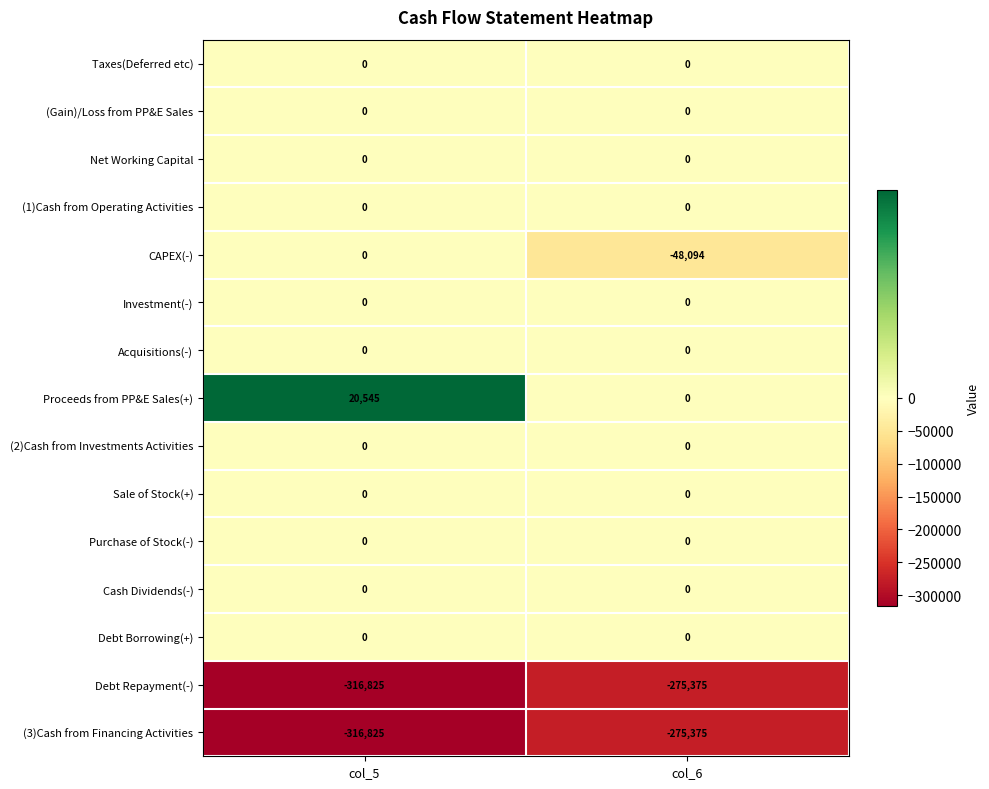

Reading right to left, extract all data points from this chart.

Taxes(Deferred etc): 0	0
(Gain)/Loss from PP&E Sales: 0	0
Net Working Capital: 0	0
(1)Cash from Operating Activities: 0	0
CAPEX(-): -48094	0
Investment(-): 0	0
Acquisitions(-): 0	0
Proceeds from PP&E Sales(+): 0	20545
(2)Cash from Investments Activities: 0	0
Sale of Stock(+): 0	0
Purchase of Stock(-): 0	0
Cash Dividends(-): 0	0
Debt Borrowing(+): 0	0
Debt Repayment(-): -275375	-316825
(3)Cash from Financing Activities: -275375	-316825